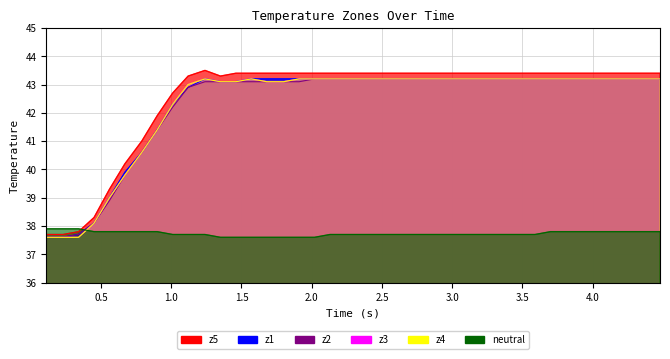

True or false: z1 and z4 cross at least once.

False